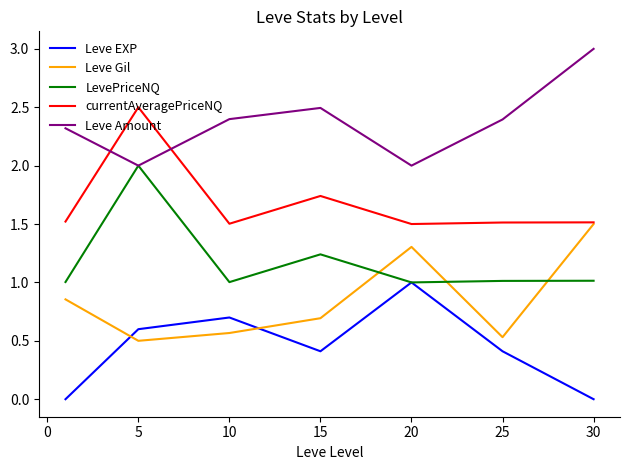

What is the highest value of the LevePriceNQ series?

2.0